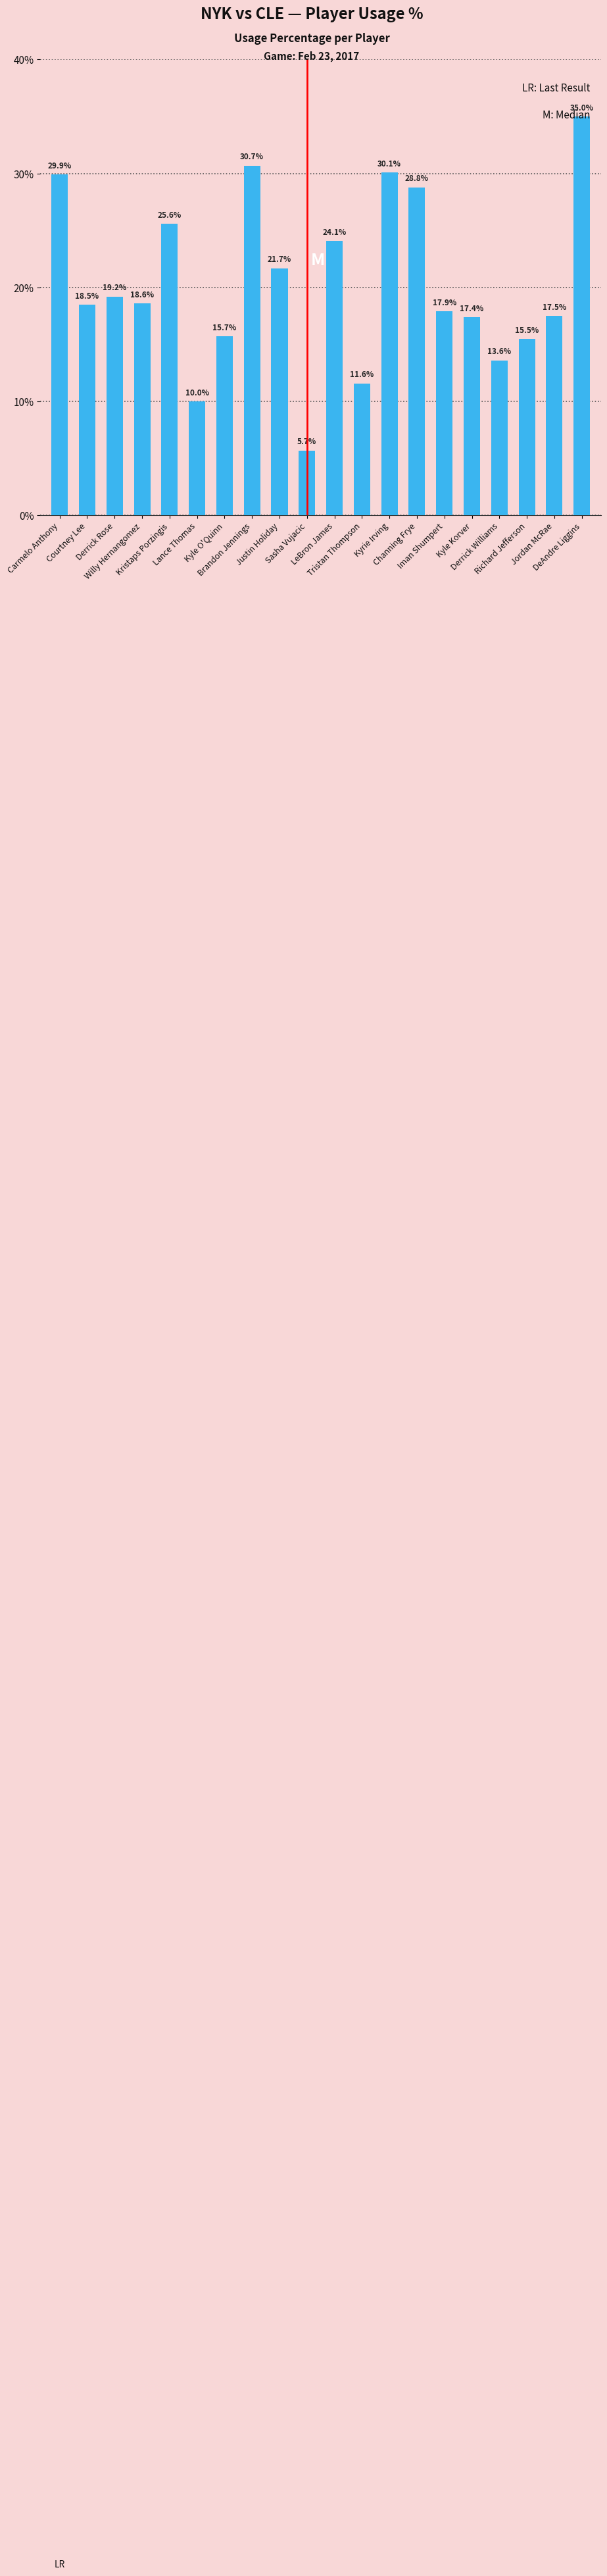

How many distinct data groups are displayed?

1